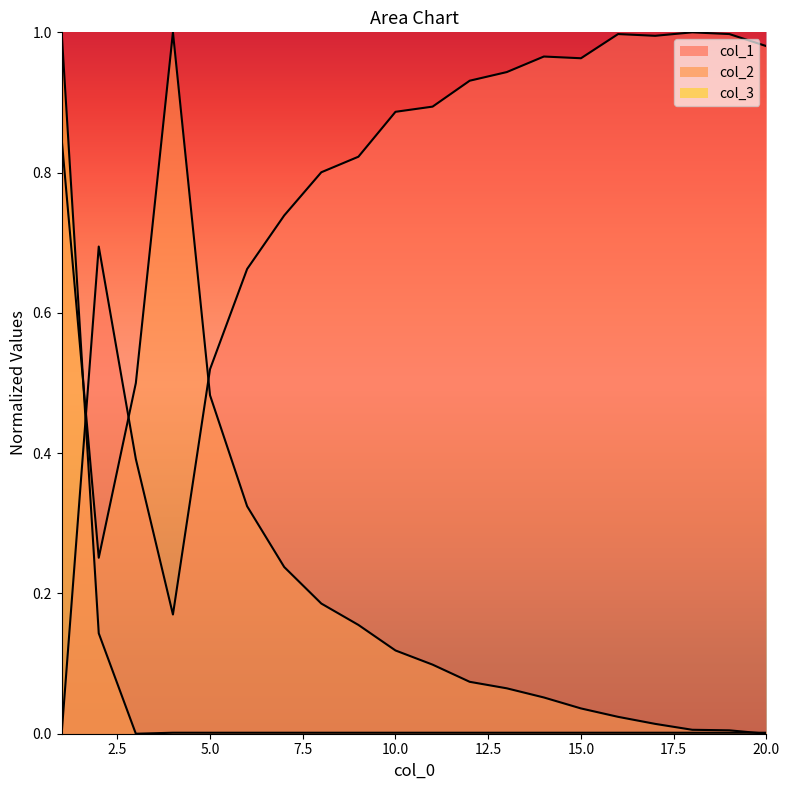

How many times do col_2 and col_1 cross each other?

3